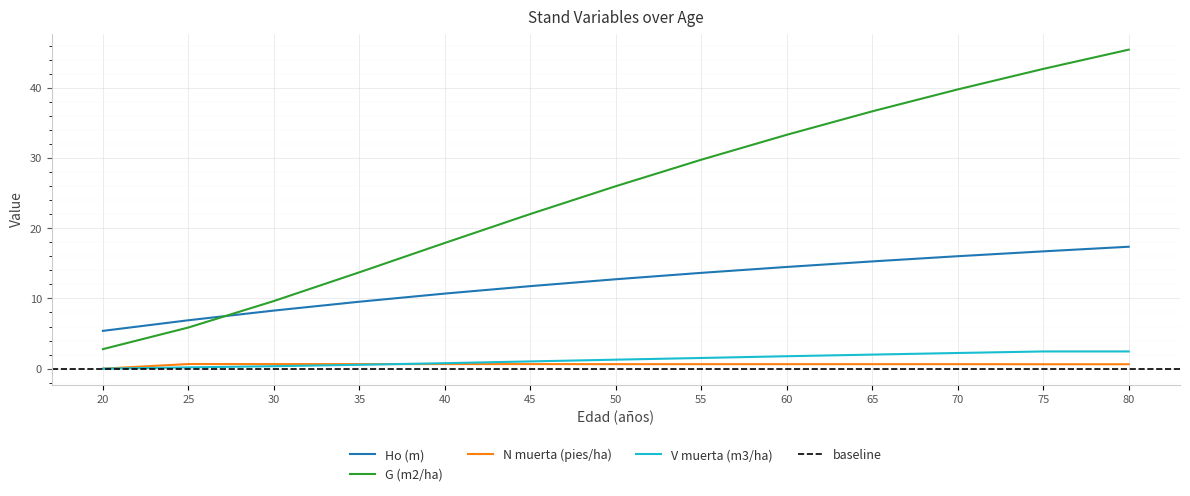

List the labels in order of Ho (m) value, largest first.

80, 75, 70, 65, 60, 55, 50, 45, 40, 35, 30, 25, 20